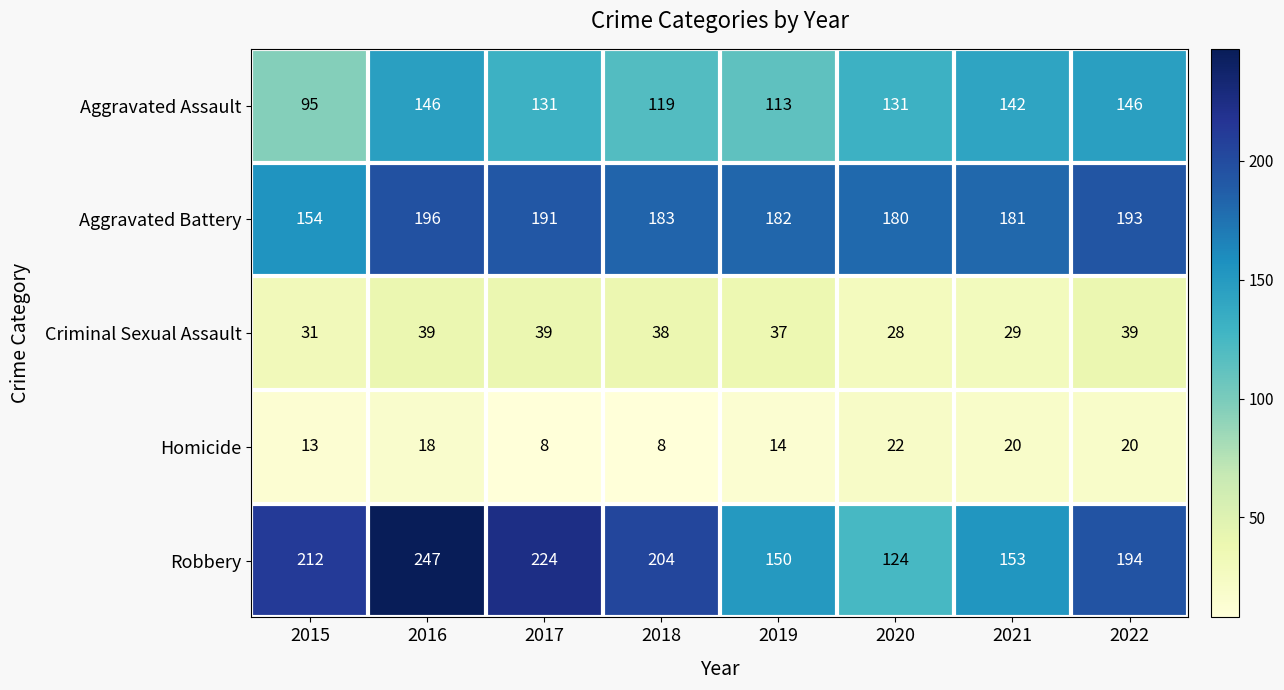

What is the sum of all Aggravated Battery values?

1460